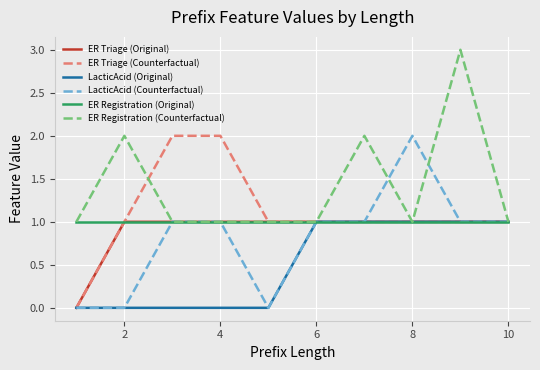

Which series has the largest total across all categories?

ER Registration (Counterfactual)